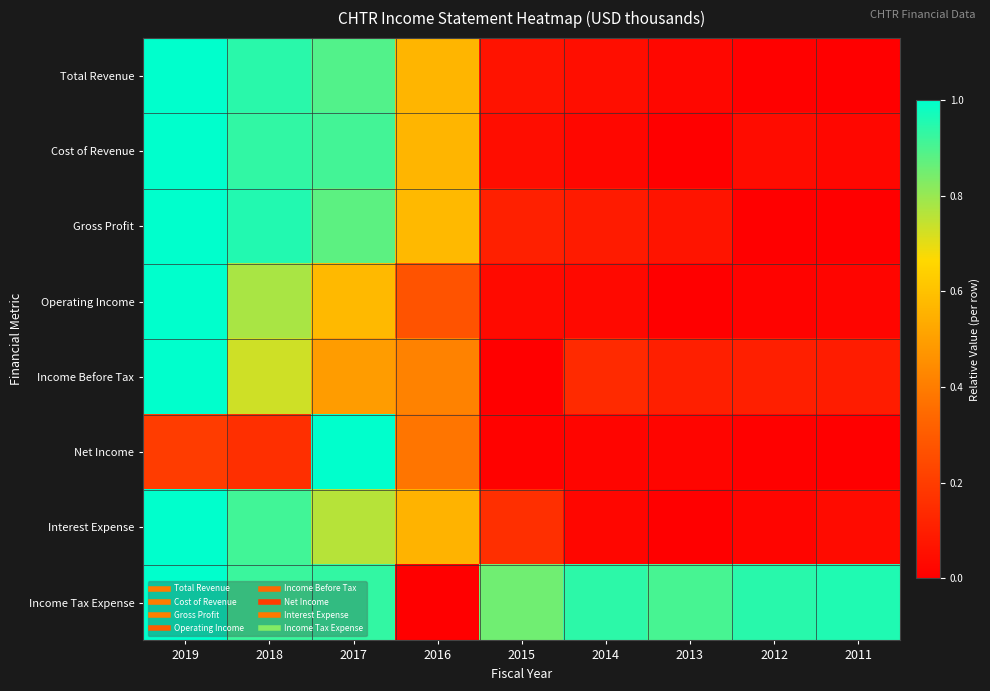

Reading right to left, what are all the values shown in this chart?

Total Revenue: 2011=0.0	2012=0.0	2013=0.0	2014=0.0	2015=0.1	2016=0.6	2017=0.9	2018=0.9	2019=1.0
Cost of Revenue: 2011=0.0	2012=0.0	2013=0.0	2014=0.0	2015=0.0	2016=0.6	2017=0.9	2018=0.9	2019=1.0
Gross Profit: 2011=0.0	2012=0.0	2013=0.1	2014=0.1	2015=0.1	2016=0.6	2017=0.9	2018=1.0	2019=1.0
Operating Income: 2011=0.0	2012=0.0	2013=0.0	2014=0.0	2015=0.0	2016=0.3	2017=0.6	2018=0.8	2019=1.0
Income Before Tax: 2011=0.1	2012=0.1	2013=0.1	2014=0.1	2015=0.0	2016=0.4	2017=0.5	2018=0.7	2019=1.0
Net Income: 2011=0.0	2012=0.0	2013=0.0	2014=0.0	2015=0.0	2016=0.4	2017=1.0	2018=0.2	2019=0.2
Interest Expense: 2011=0.0	2012=0.0	2013=0.0	2014=0.0	2015=0.2	2016=0.6	2017=0.8	2018=0.9	2019=1.0
Income Tax Expense: 2011=1.0	2012=0.9	2013=0.9	2014=0.9	2015=0.9	2016=0.0	2017=0.9	2018=0.9	2019=1.0